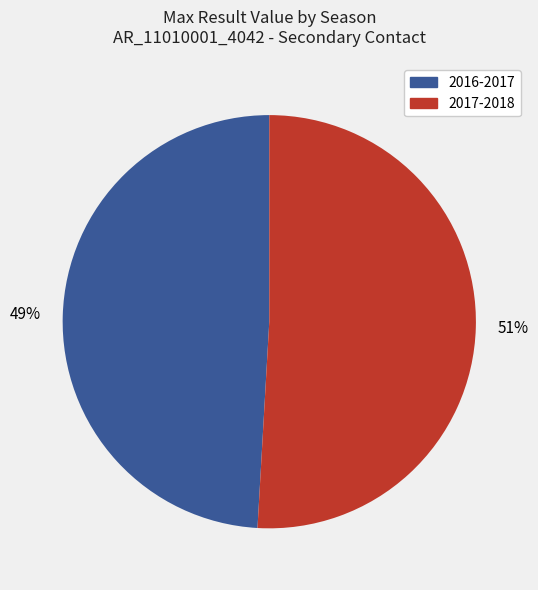

Combined, do 2017-2018 and 2016-2017 account for over 50%?

Yes